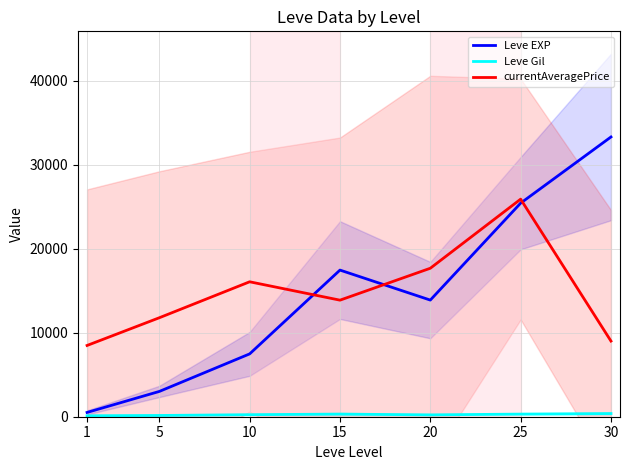

At 5, list the series in order from smallest to largest.

Leve Gil, Leve EXP, currentAveragePrice